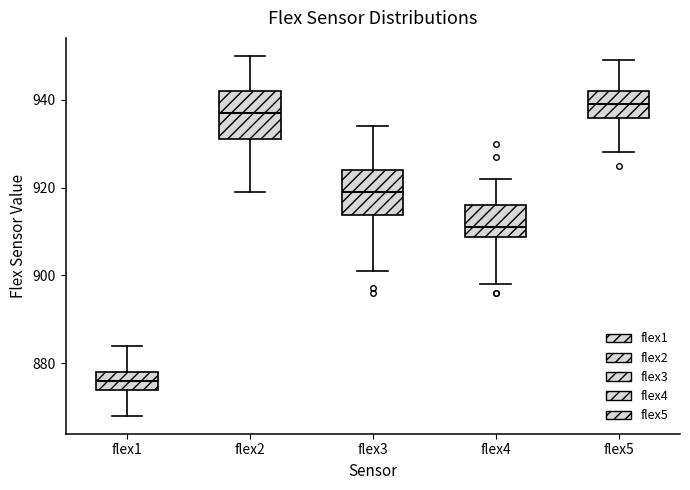

Where is the lower edge of the box for flex5 on the y-axis? The values are not printed on the chart, so give them approximately, as read against the axis.

936